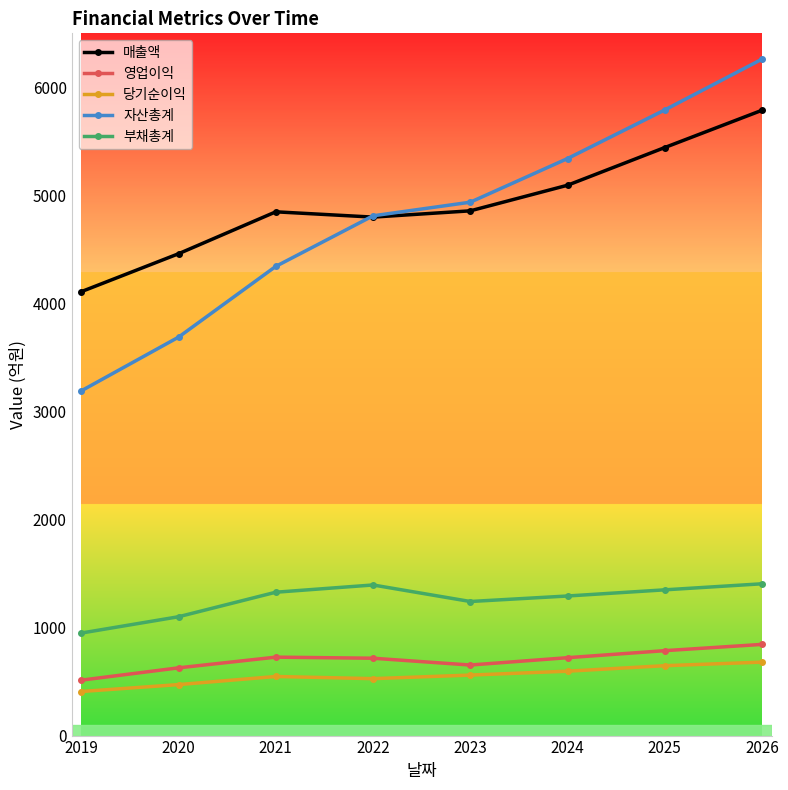

True or false: 부채총계 has a value of 949 at 2019.

True